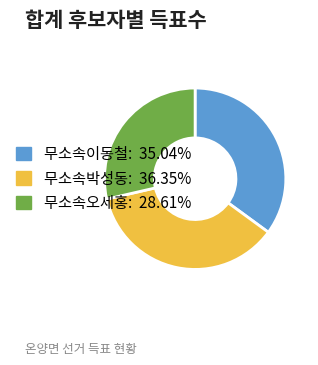

Which has a higher value, 무소속오세홍 or 무소속박성동?

무소속박성동